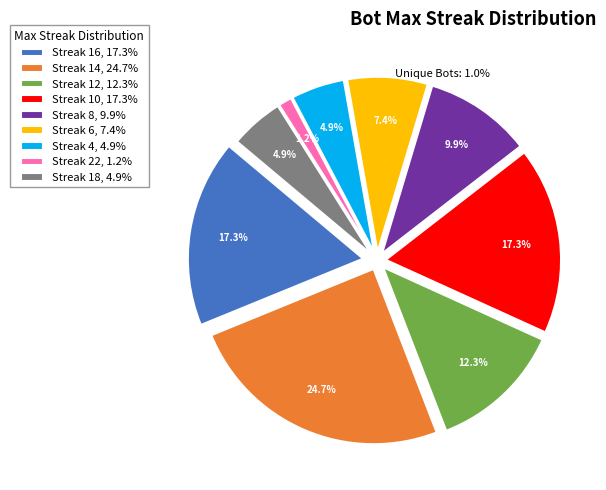

How many segments does this pie chart have?

9